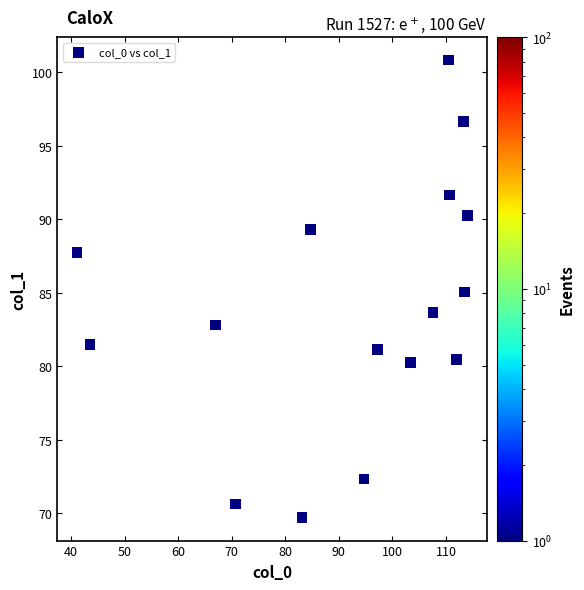

What is the range of X values (max minus min)?

72.9